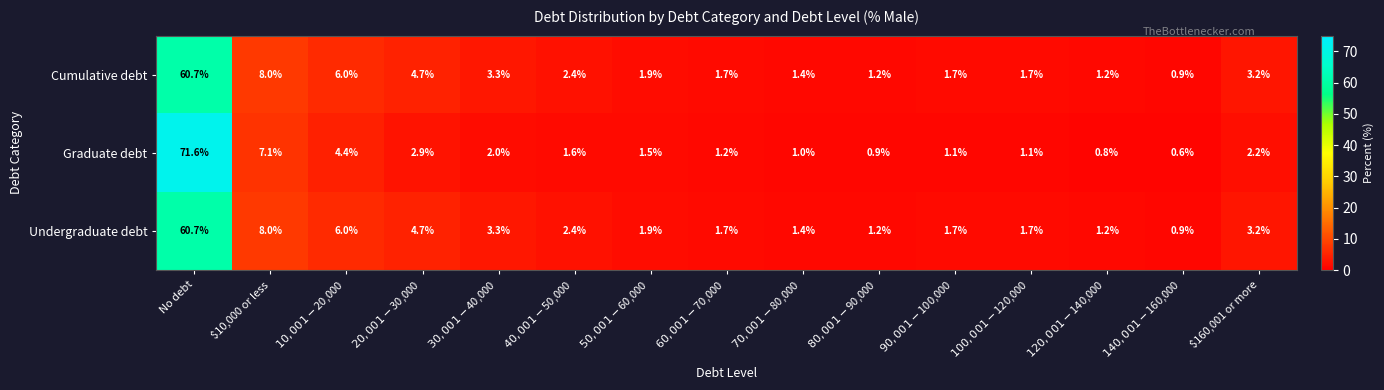

What is the average value of the Cumulative debt series?

6.7